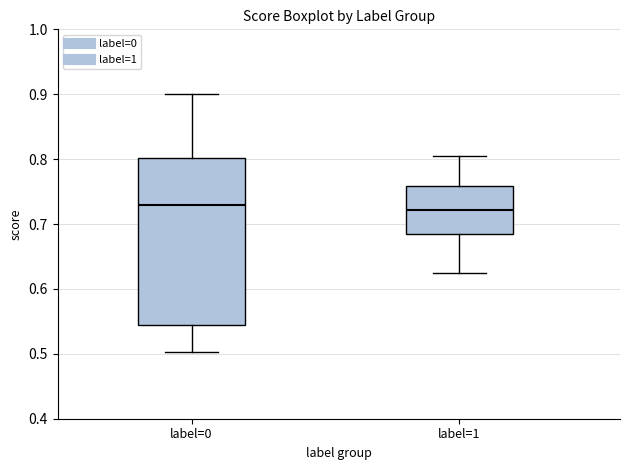

Where is the upper edge of the box for label=0 on the y-axis? The values are not printed on the chart, so give them approximately, as read against the axis.

0.80